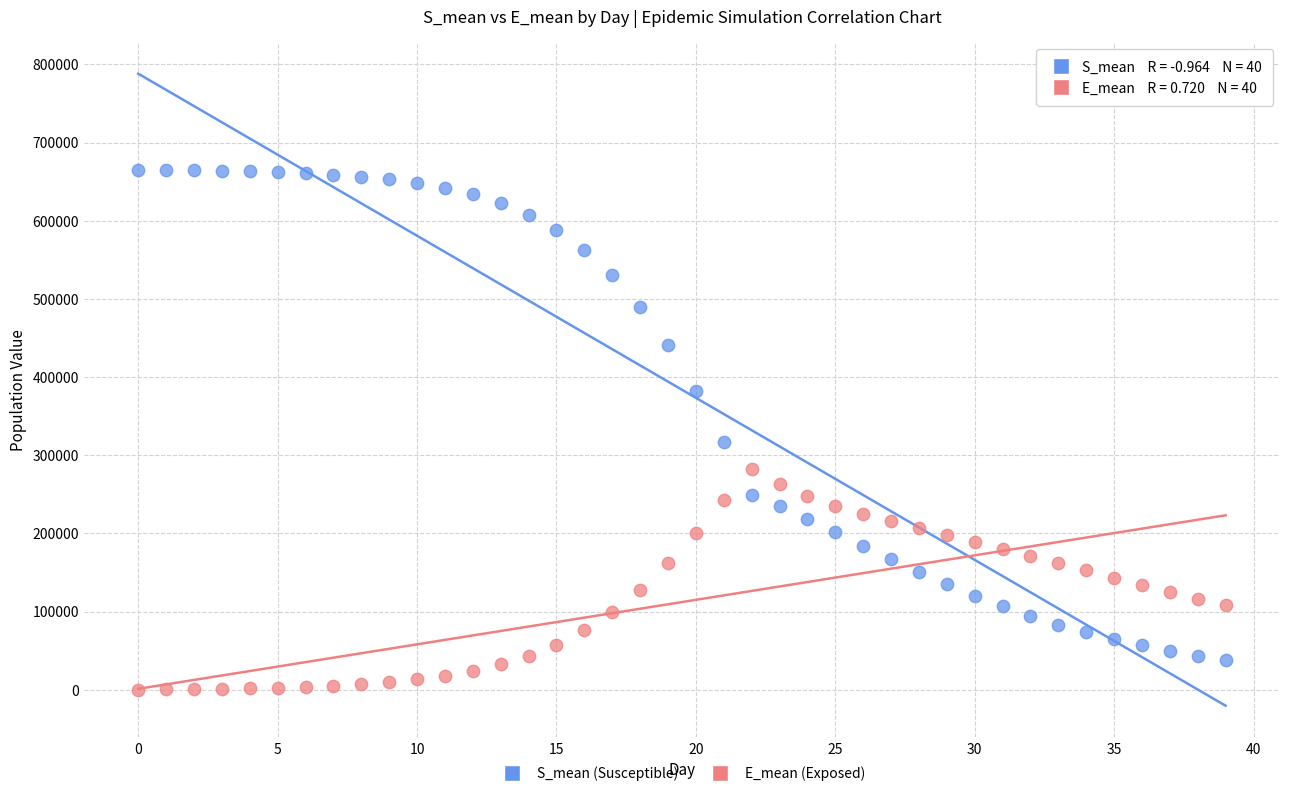

Across all data points, what is the range of Y values (max minus min)?

665003.7